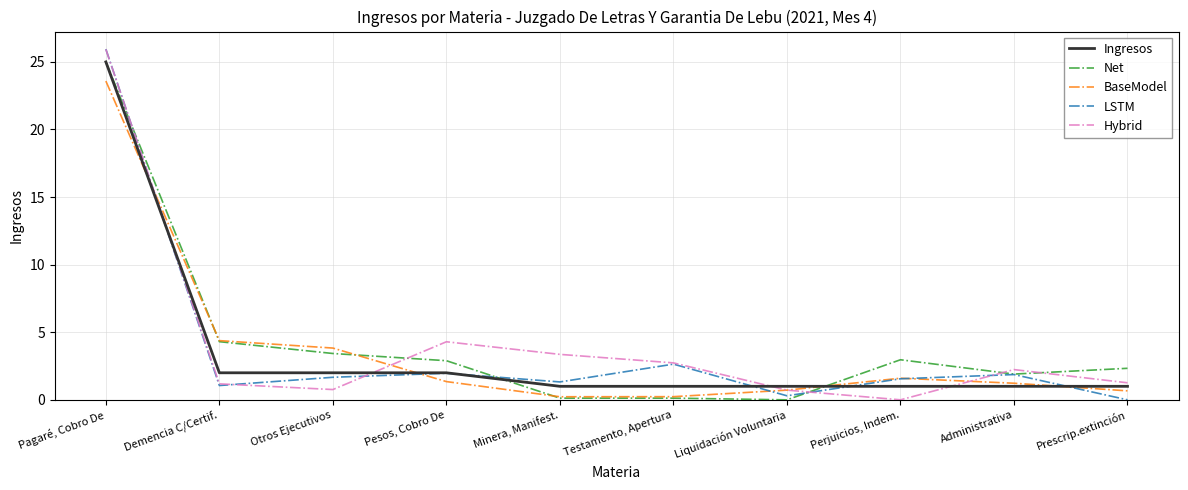

What position from the right is Otros Ejecutivos?

8